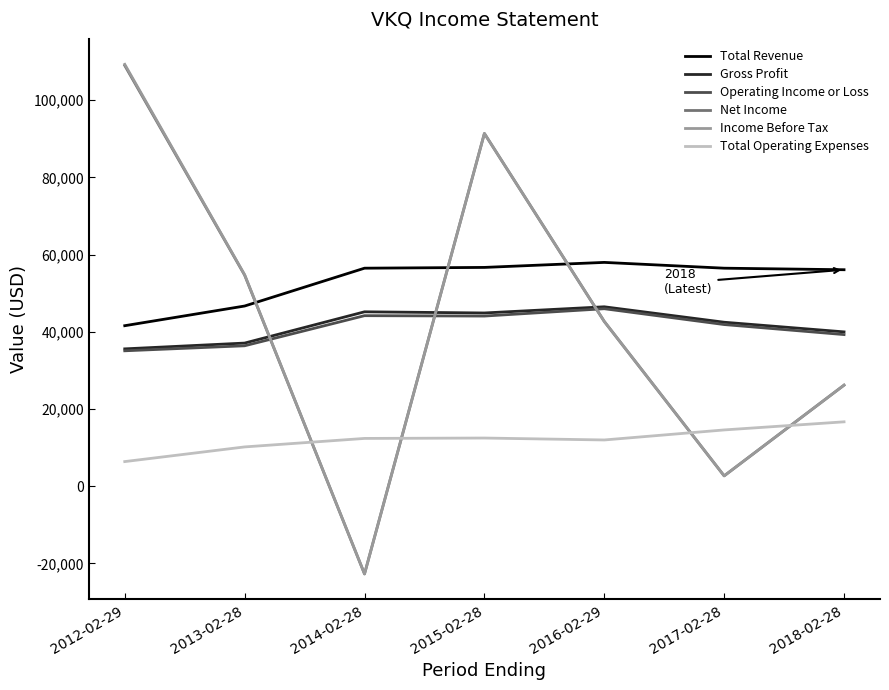

After their last crossing, which series has the higher values: Operating Income or Loss or Income Before Tax?

Operating Income or Loss